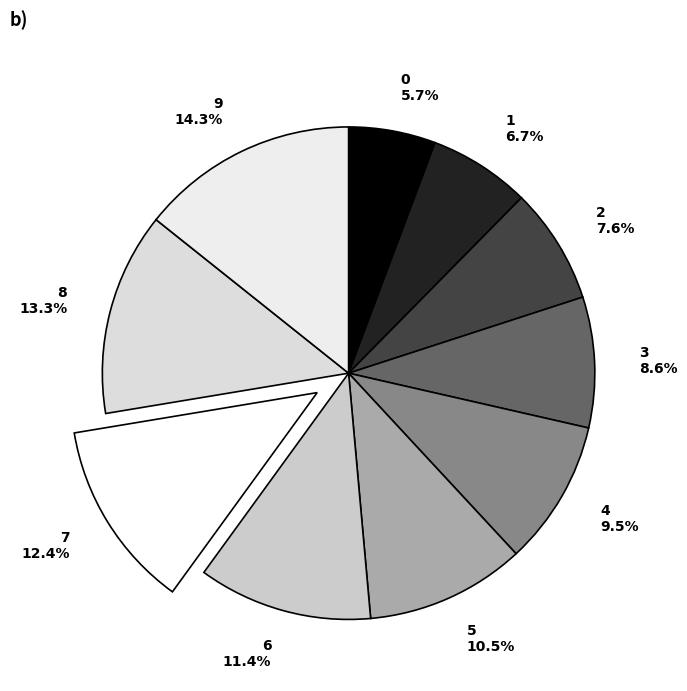

Is the sum of 1 and 9 greater than half?

No